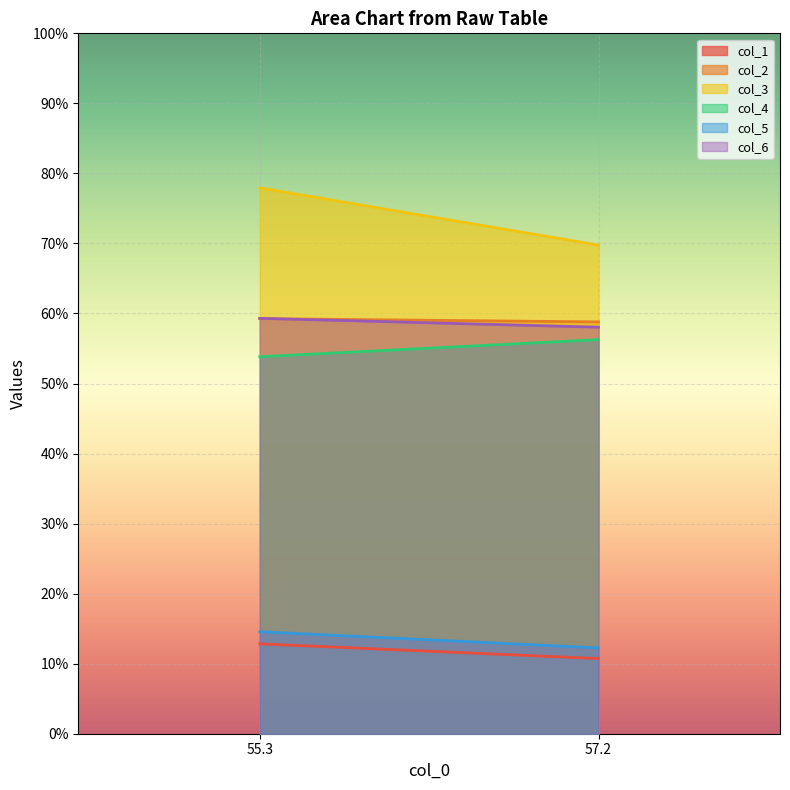

Which label corresponds to the smallest value in the chart?

57.2